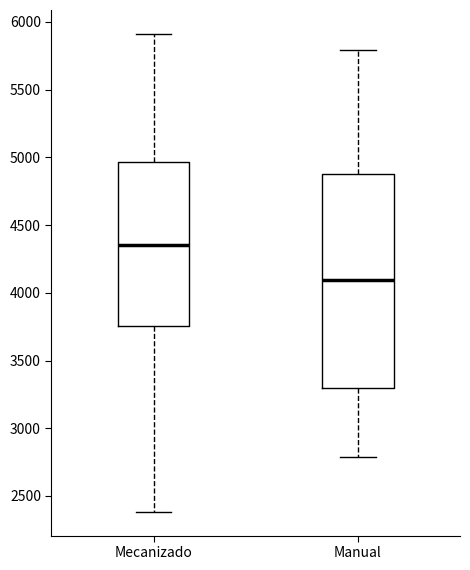

Reading left to right, read every box against the y-axis: the position of its median line, the range the box covers, and the ends of its whiskers. The values are not printed on the chart, so give them approximately, as read against the axis.

Mecanizado: median 4350, box 3750 to 4950, whiskers 2400 to 5900
Manual: median 4100, box 3300 to 4900, whiskers 2800 to 5800